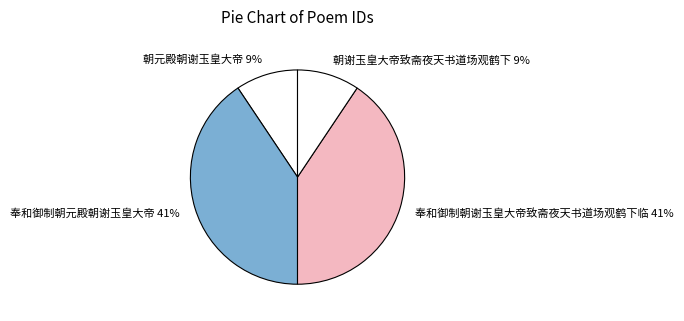

What is the ratio of the value at 朝谢玉皇大帝致斋夜天书道场观鹤下 to the value at 朝元殿朝谢玉皇大帝?

1.0